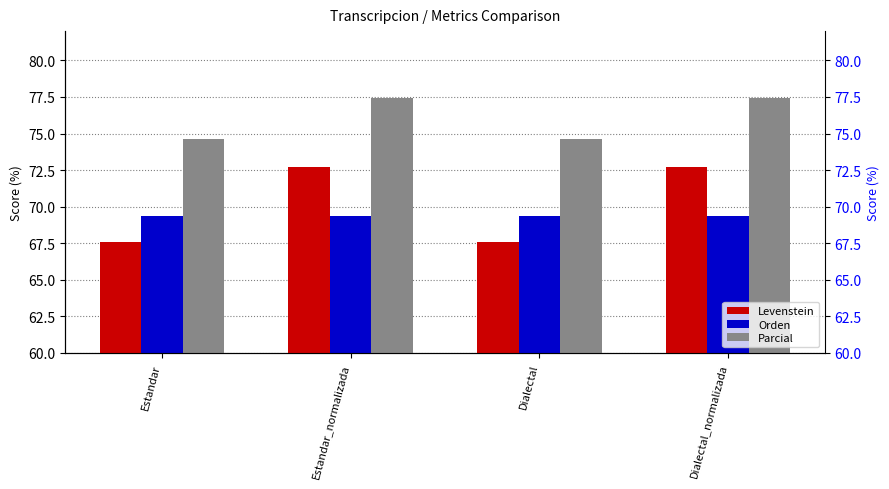

Which series changed the most between Estandar_normalizada and Dialectal?

Levenstein